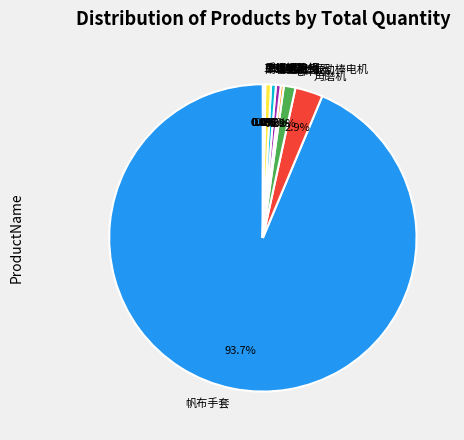

What is the majority slice?

帆布手套